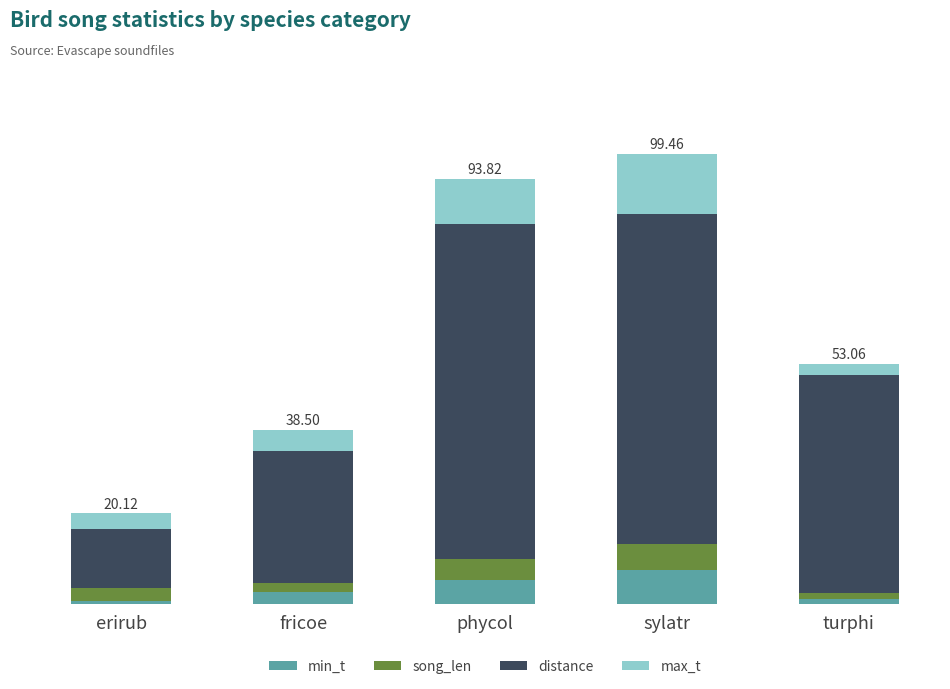

What are all the series names shown in the legend?

min_t, song_len, distance, max_t